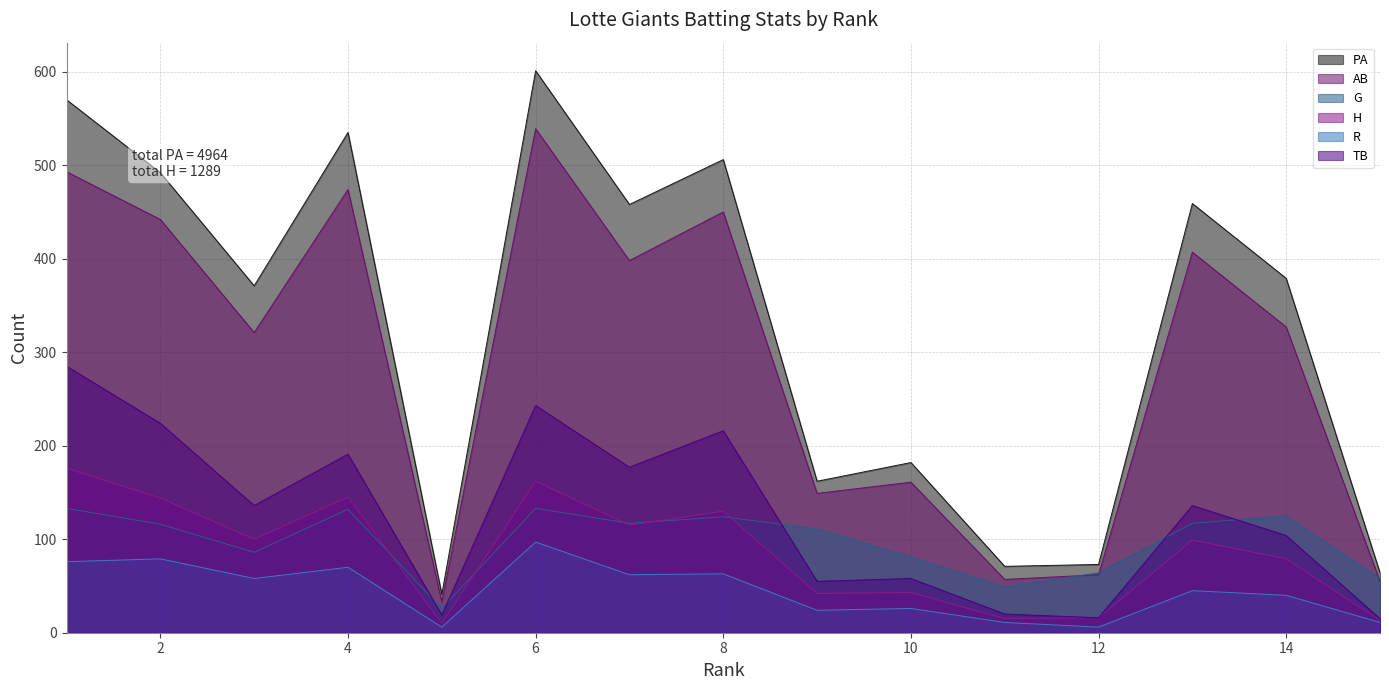

At which category does TB reach its first local peak?

4